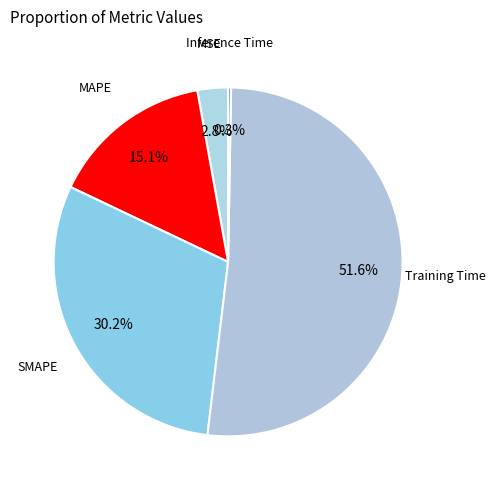

Is the sum of Training Time and SMAPE greater than half?

Yes